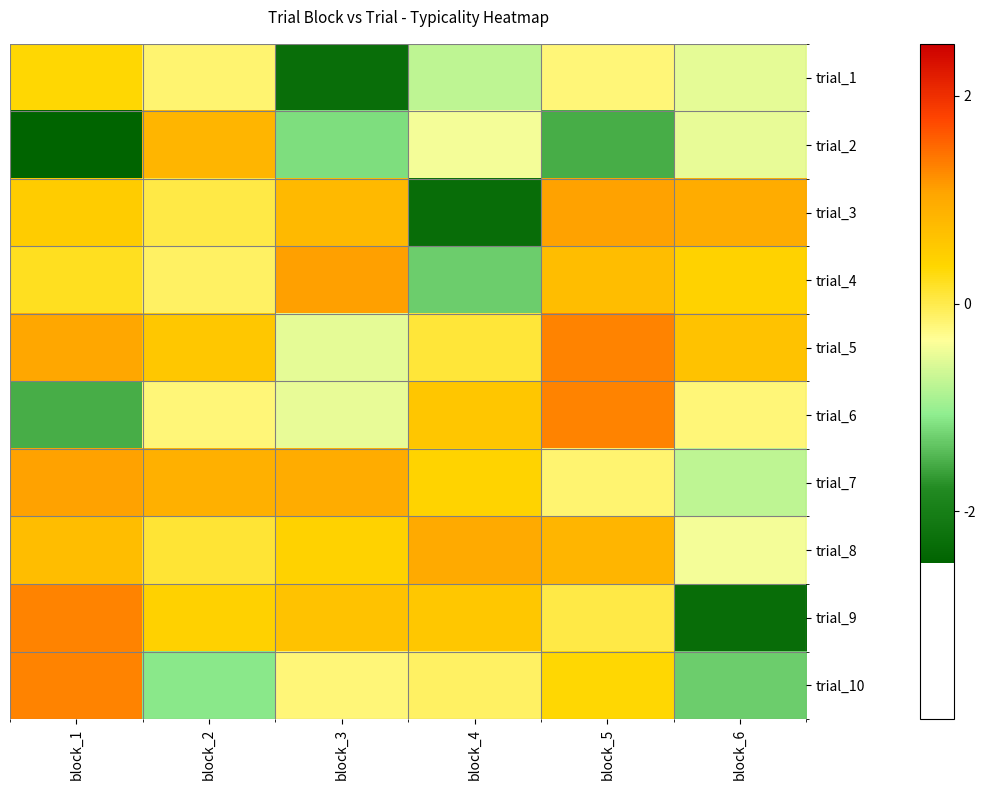

At block_1, list the series in order from largest to smallest.

trial_9, trial_10, trial_7, trial_5, trial_8, trial_3, trial_1, trial_4, trial_6, trial_2